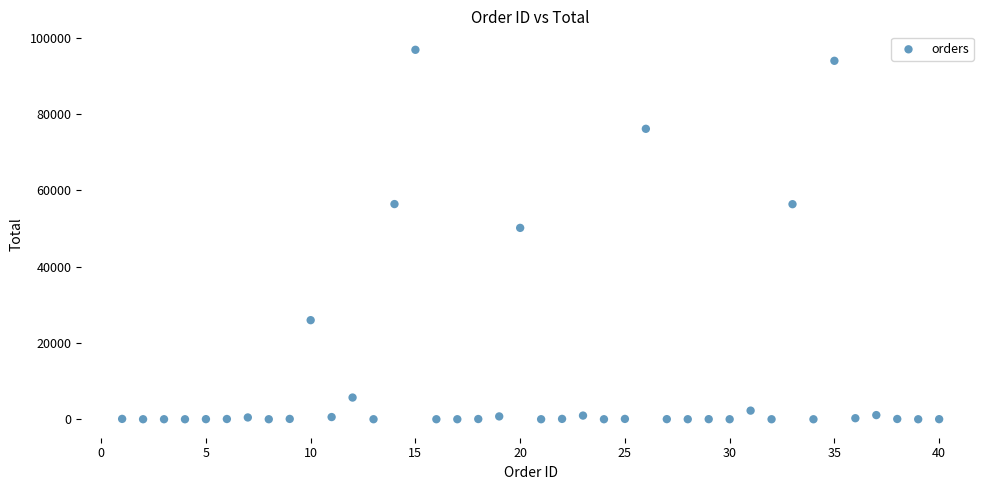

What Y value in the scatter plot is closest to 48434?

50176